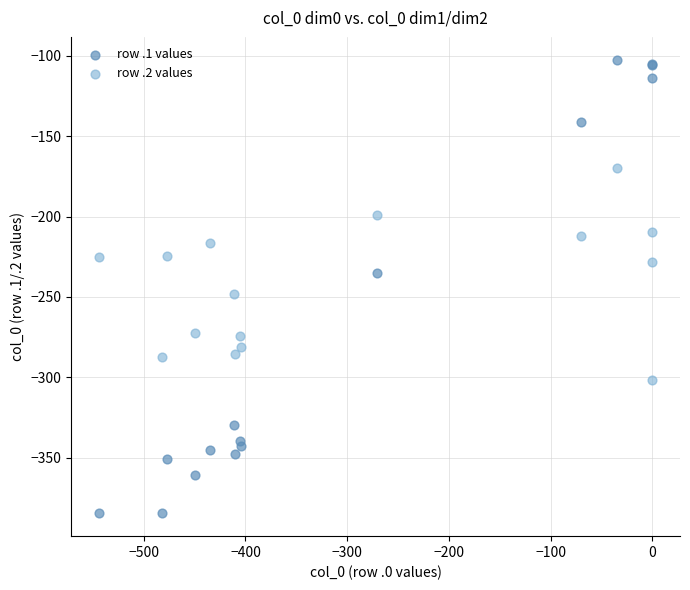

Which series has the widest spread of Y values?

row .1 values